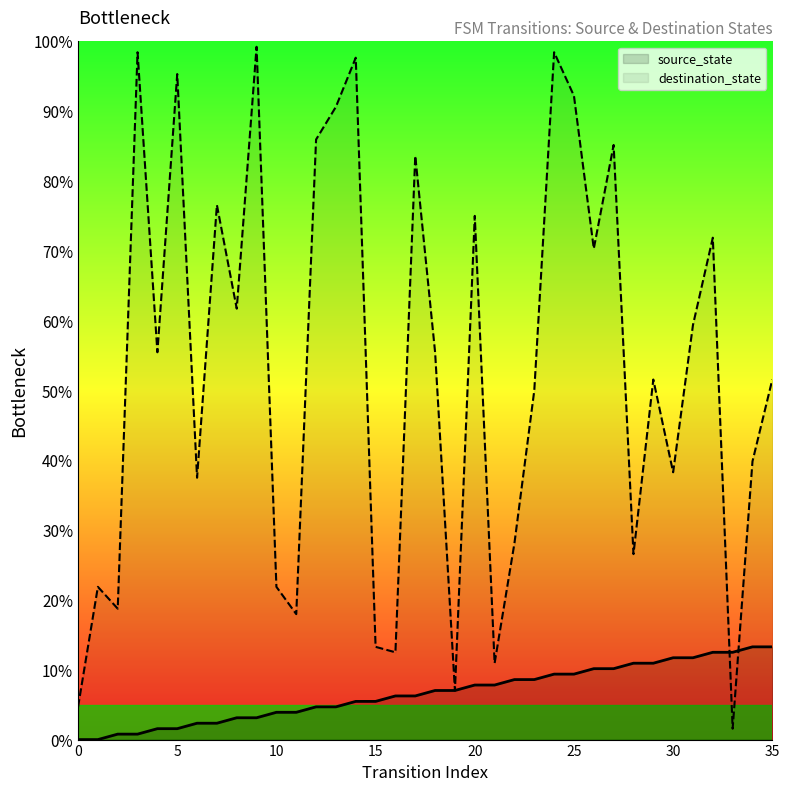

Which series has the largest total across all categories?

destination_state